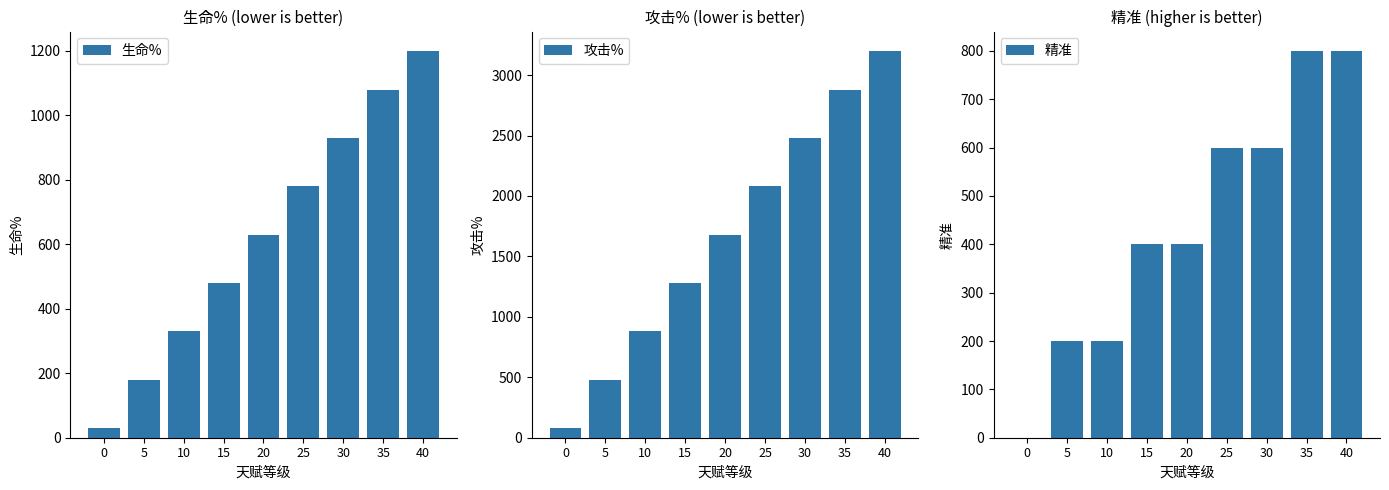

What value does the 攻击% series have at 0?

80